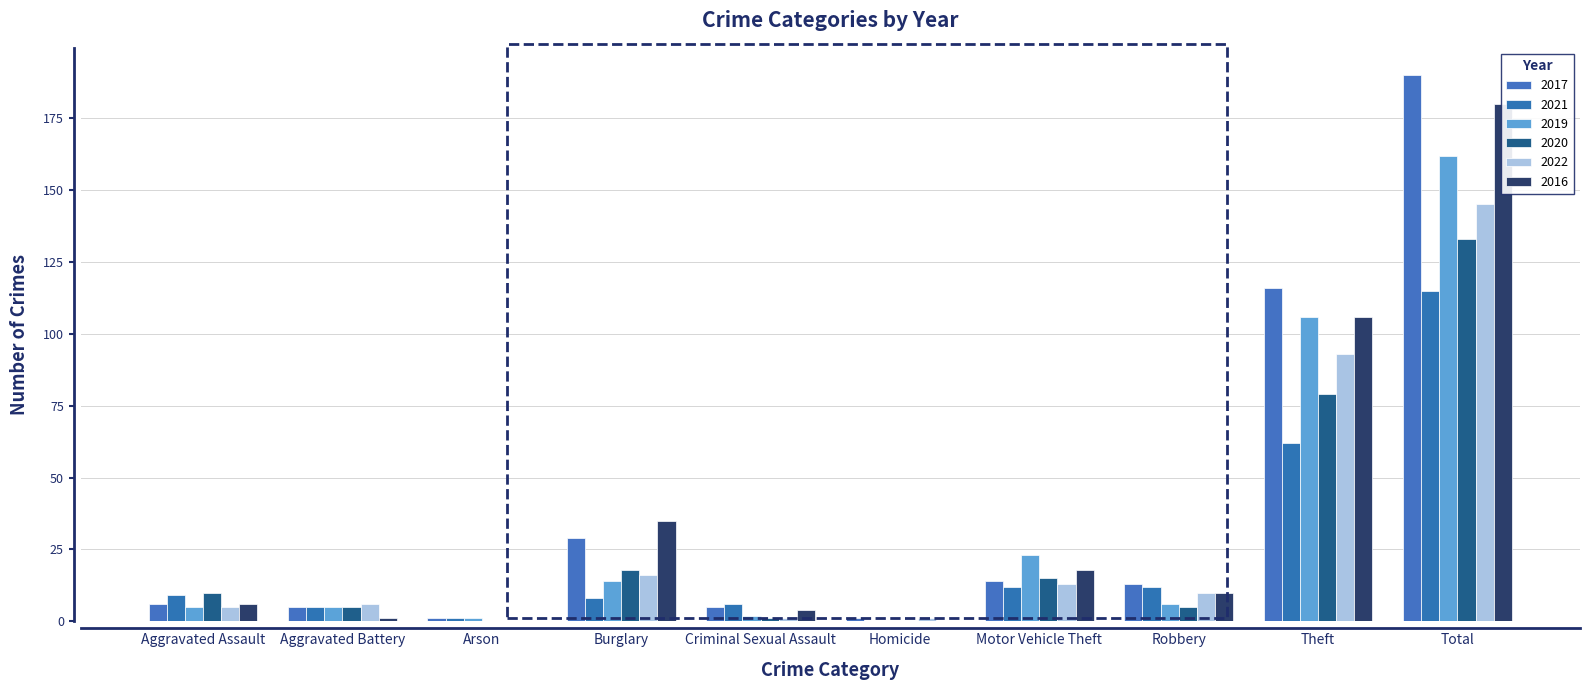

Does the chart contain stacked bars?

No